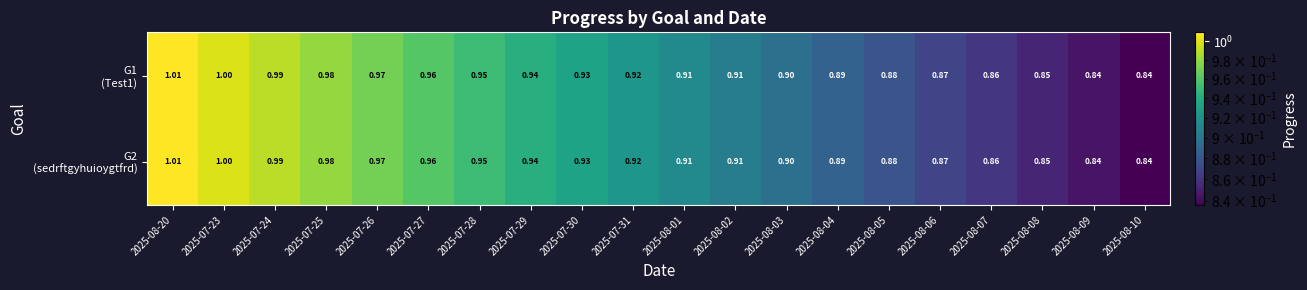

How many categories are shown in the chart?

20